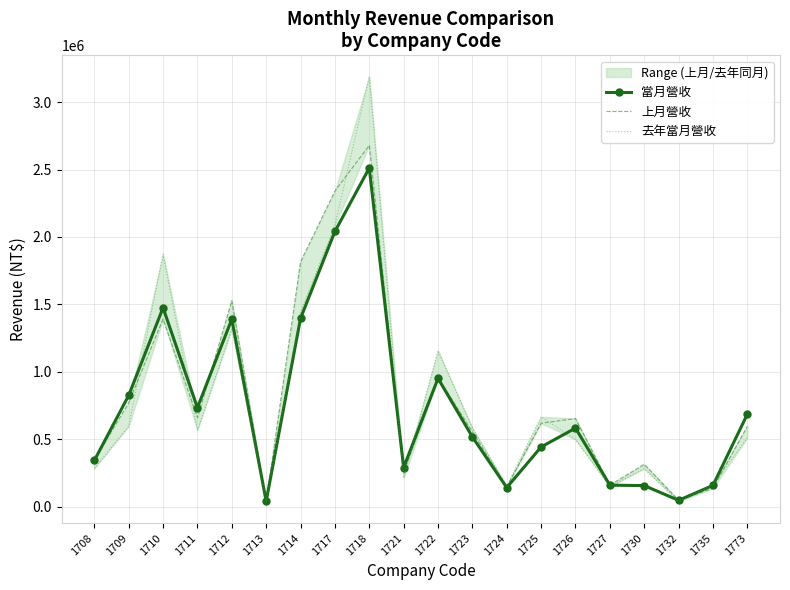

The value of 上月營收 at 1710 is 1391398. True or false?

True